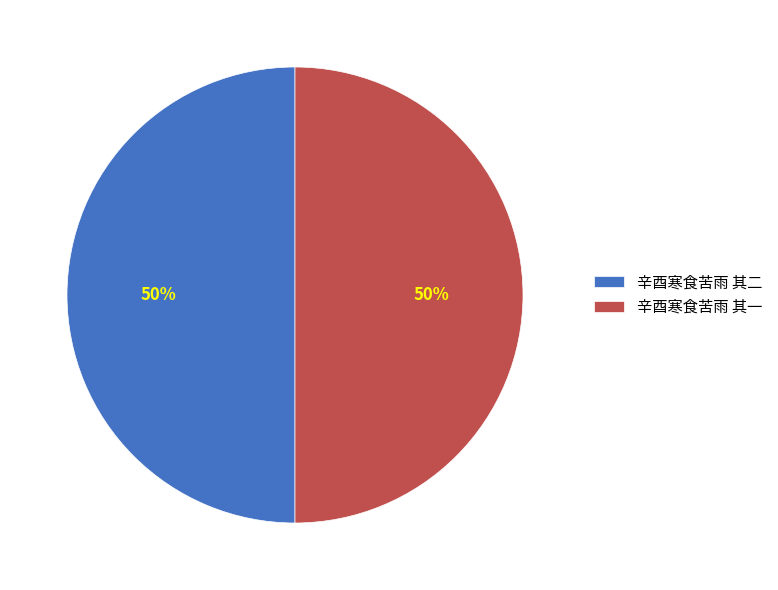

Approximately how many times larger is the value at 辛酉寒食苦雨 其一 compared to 辛酉寒食苦雨 其二?

1.0